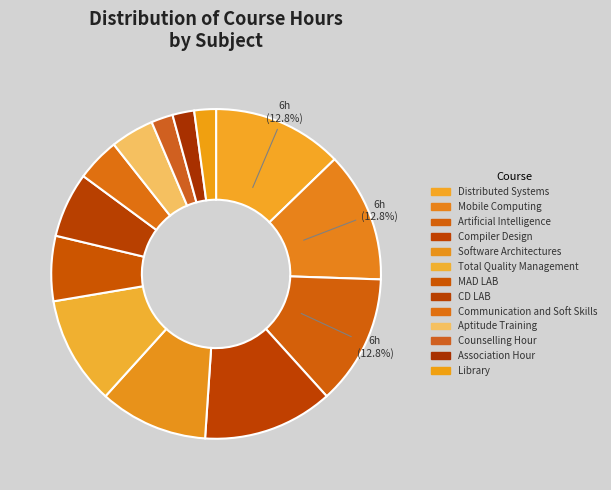

How much of the chart is everything except MAD LAB?

93.6%